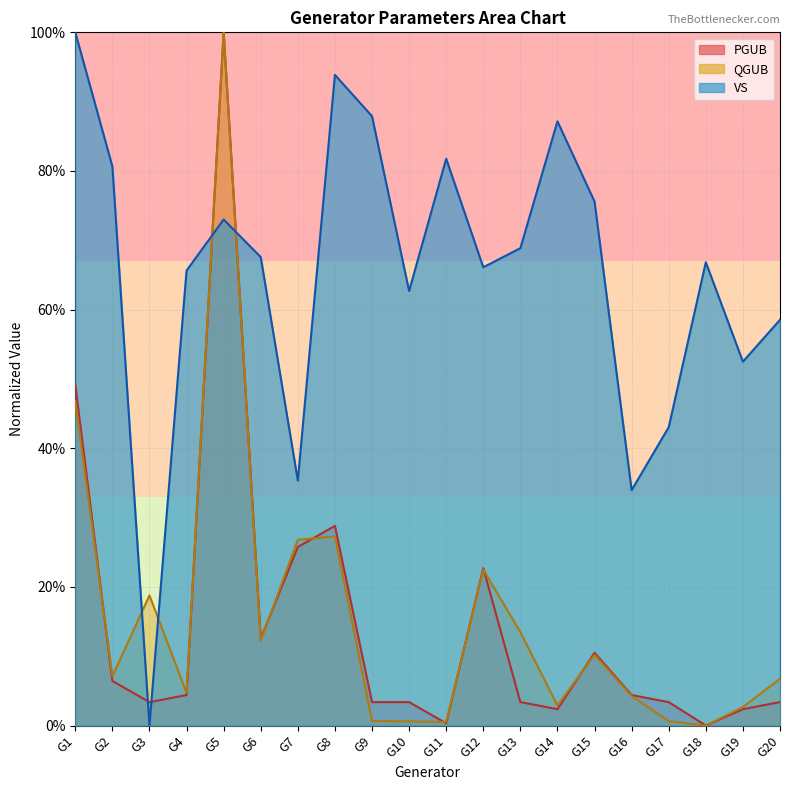

What is the value of the PGUB point at the 8th from the left?

0.3